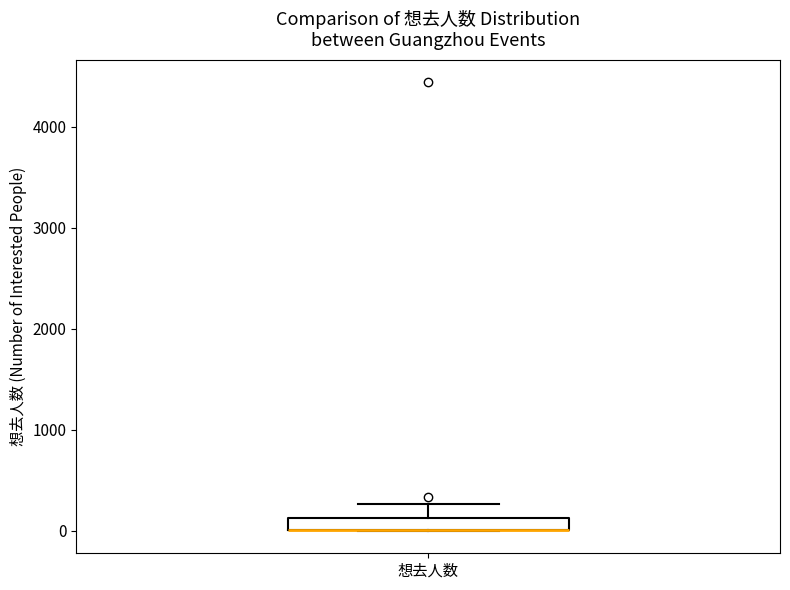

Where does the upper whisker of the box for 想去人数 end on the y-axis? The values are not printed on the chart, so give them approximately, as read against the axis.

300